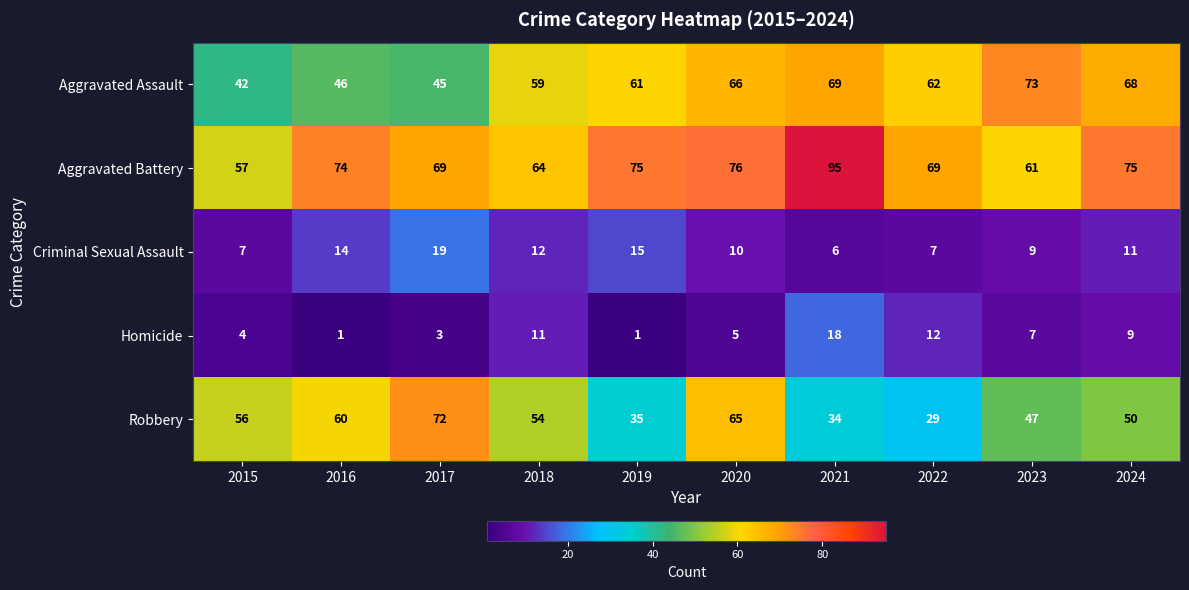

Between 2016 and 2022, which series saw the biggest shift?

Robbery